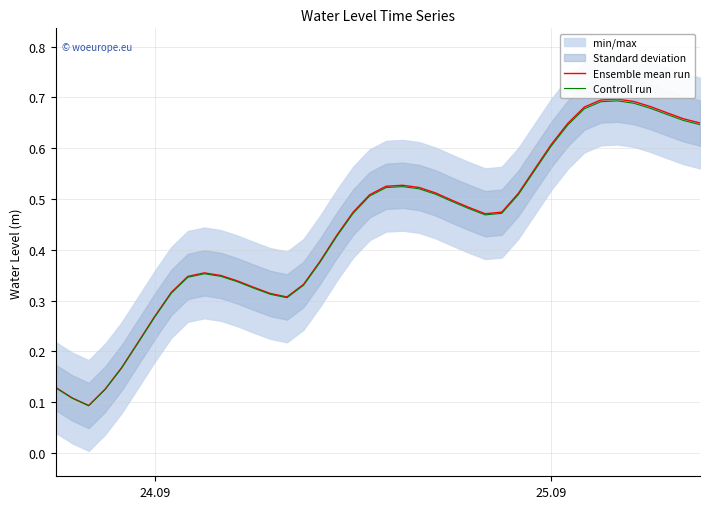

Which series has the widest spread of values?

Ensemble mean run